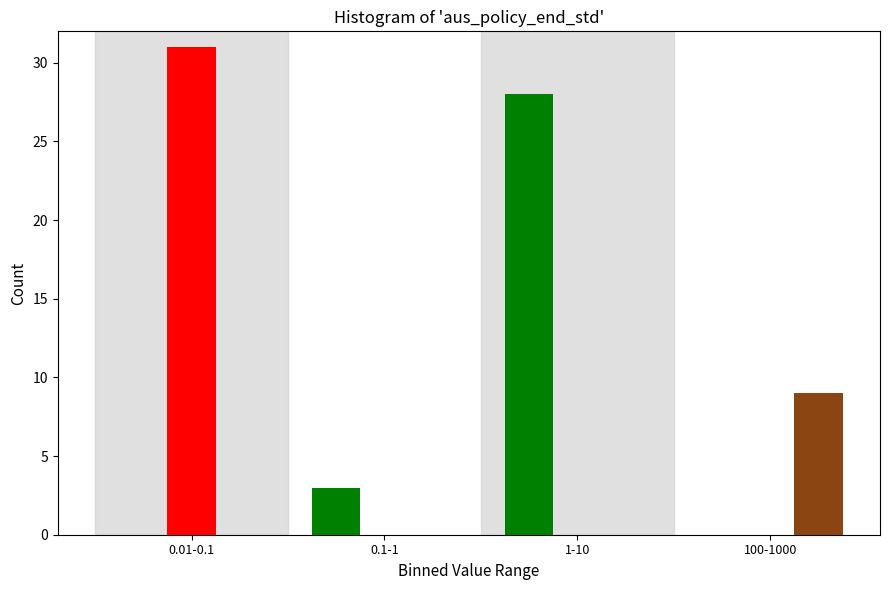

At which category does the chart reach its peak across all series?

0.01-0.1